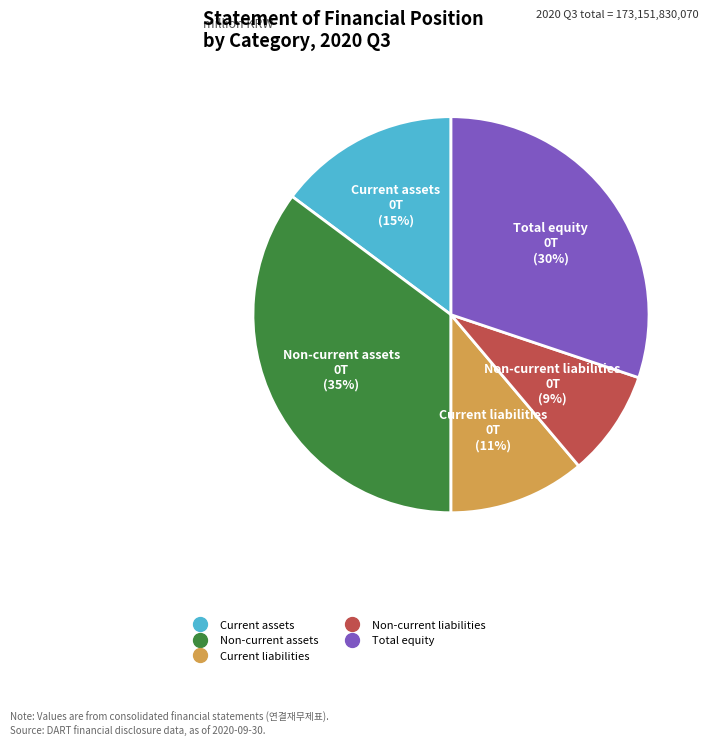

Is there a majority slice in this chart?

No